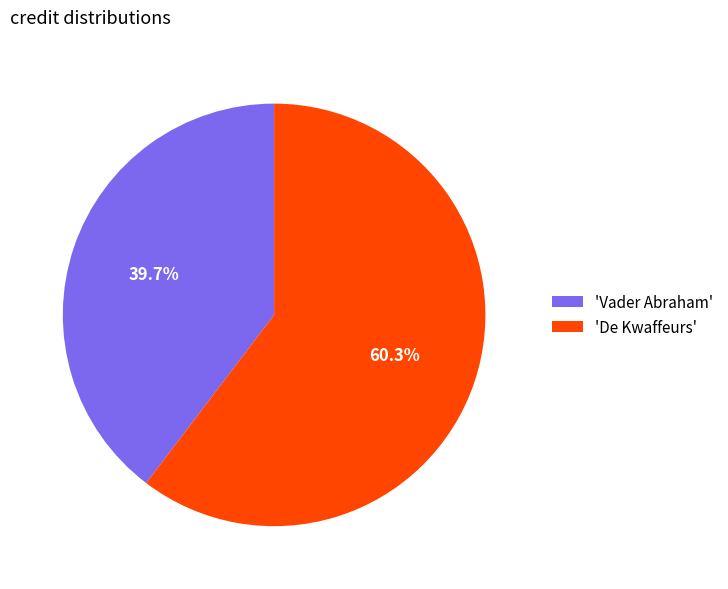

Does 'De Kwaffeurs' account for over 50% of the chart?

Yes